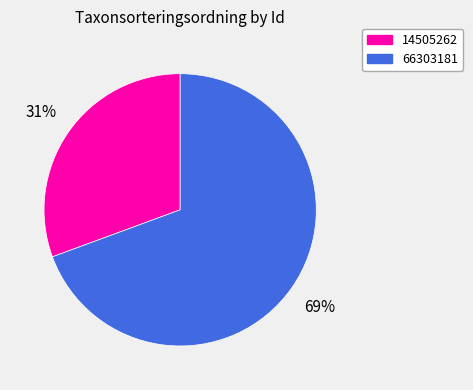

To the nearest percent, what is the combined percentage of 66303181 and 14505262?

100%